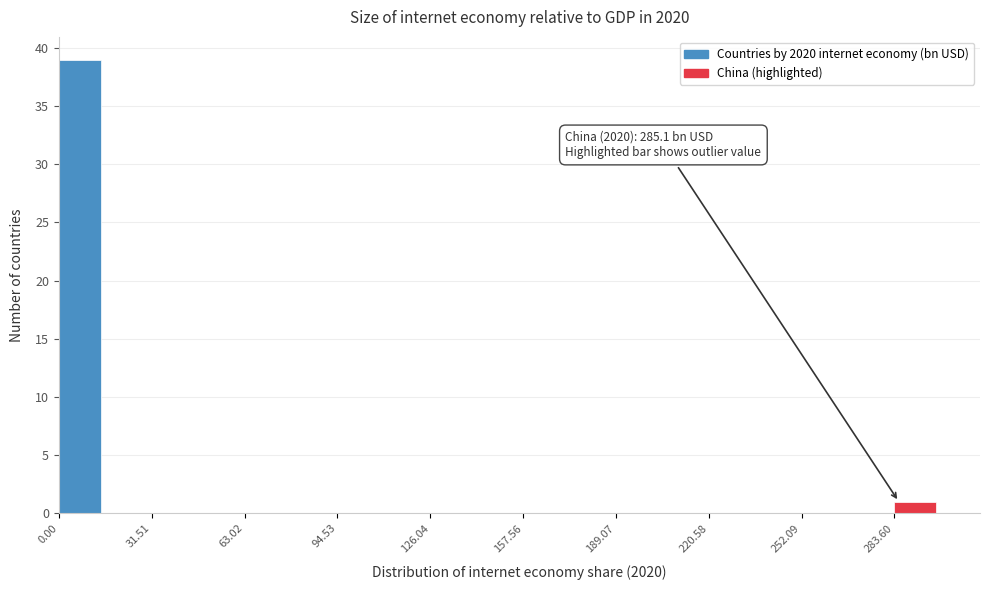

Read against the x-axis, roughly where is the centre of the tallest bar?

5